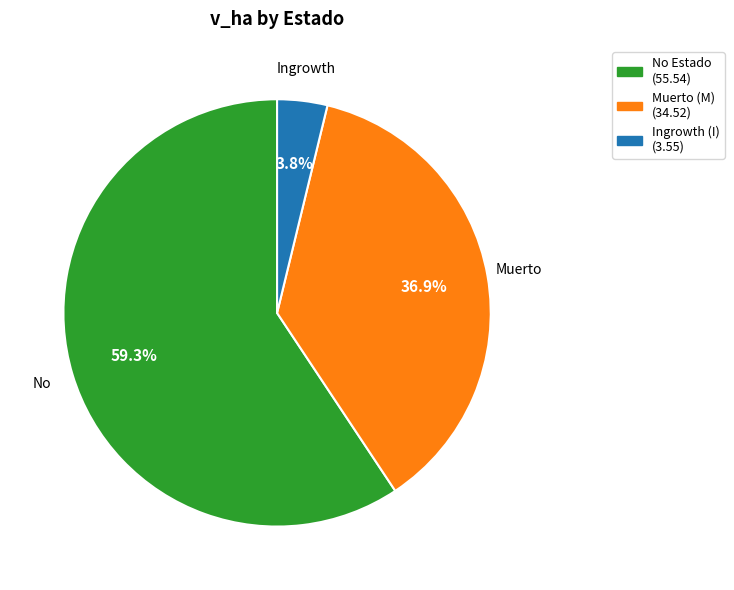

How many segments does this pie chart have?

3